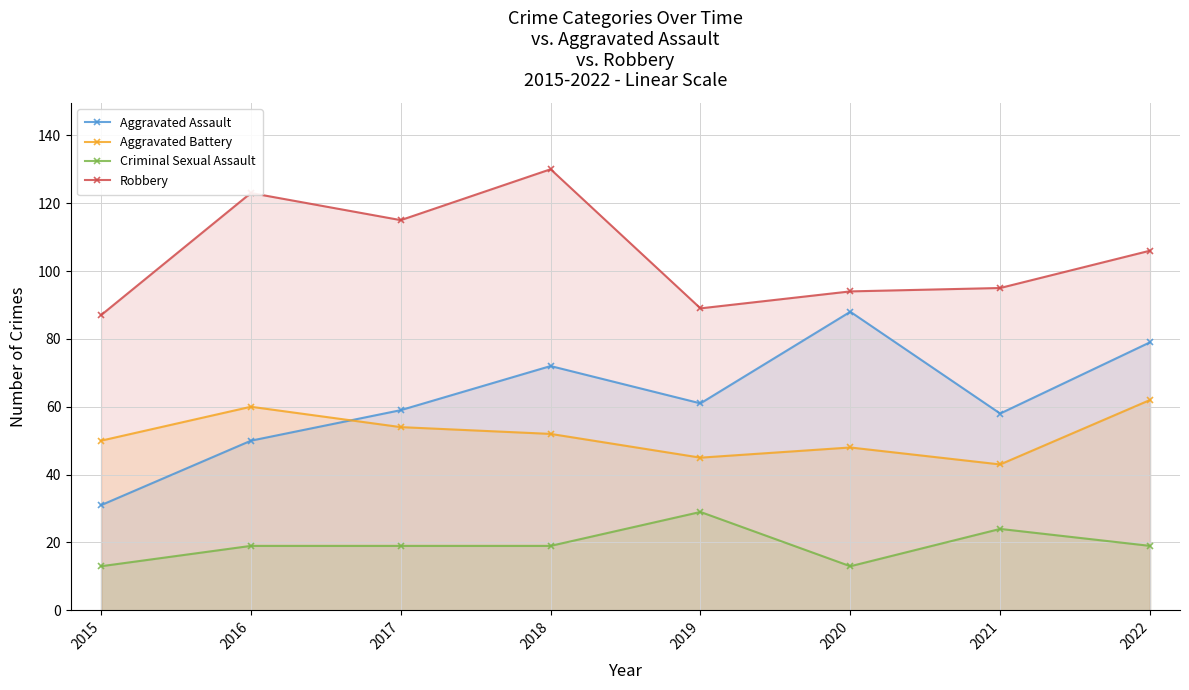

True or false: Aggravated Assault has a value of 43 at 2015.

False